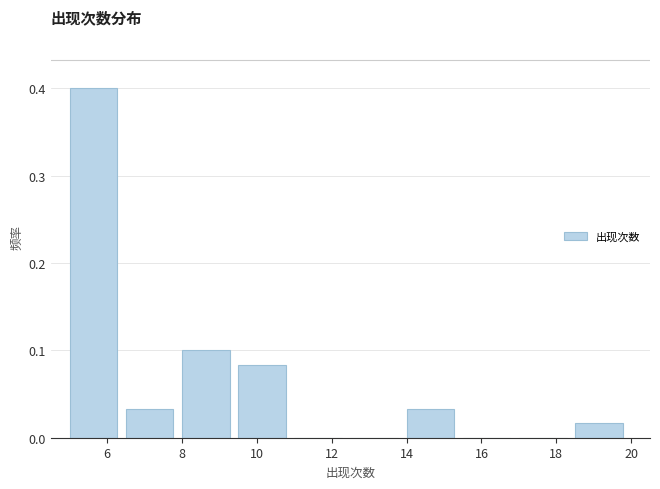

What is the height of the bar covering 5.0 to 6.5 on the x-axis? Neither the bar edges nor the heights are printed on the chart, so give them approximately, as read against the axes.

0.40